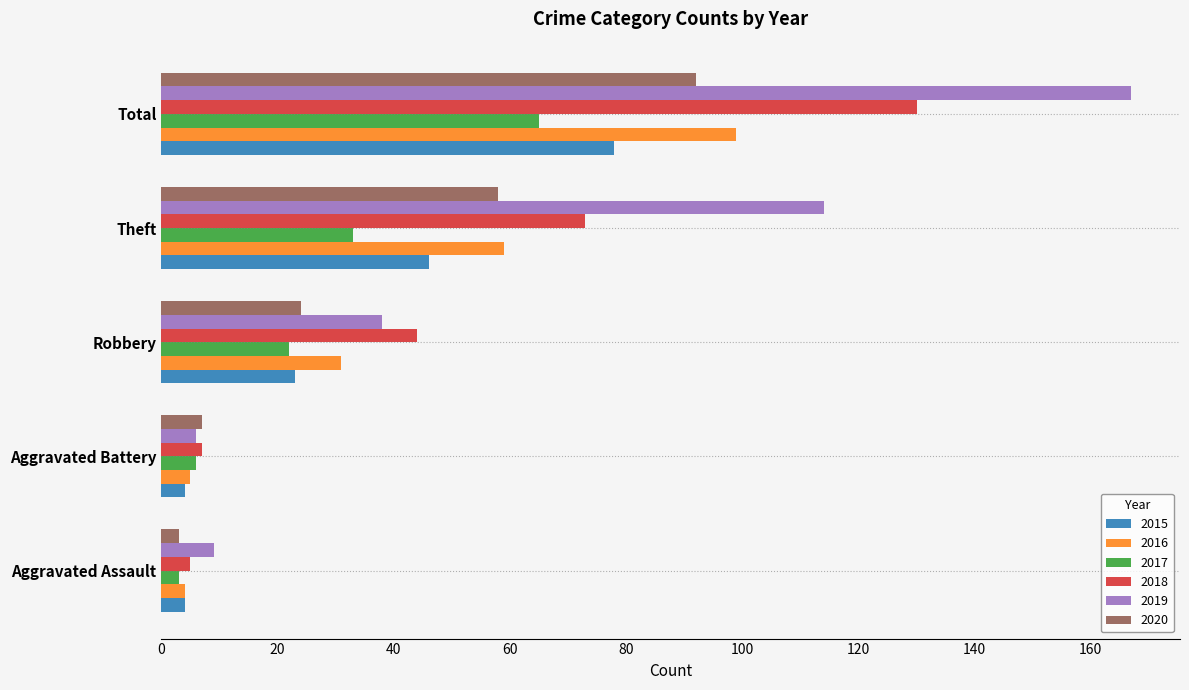

Which series has the largest total across all categories?

2019